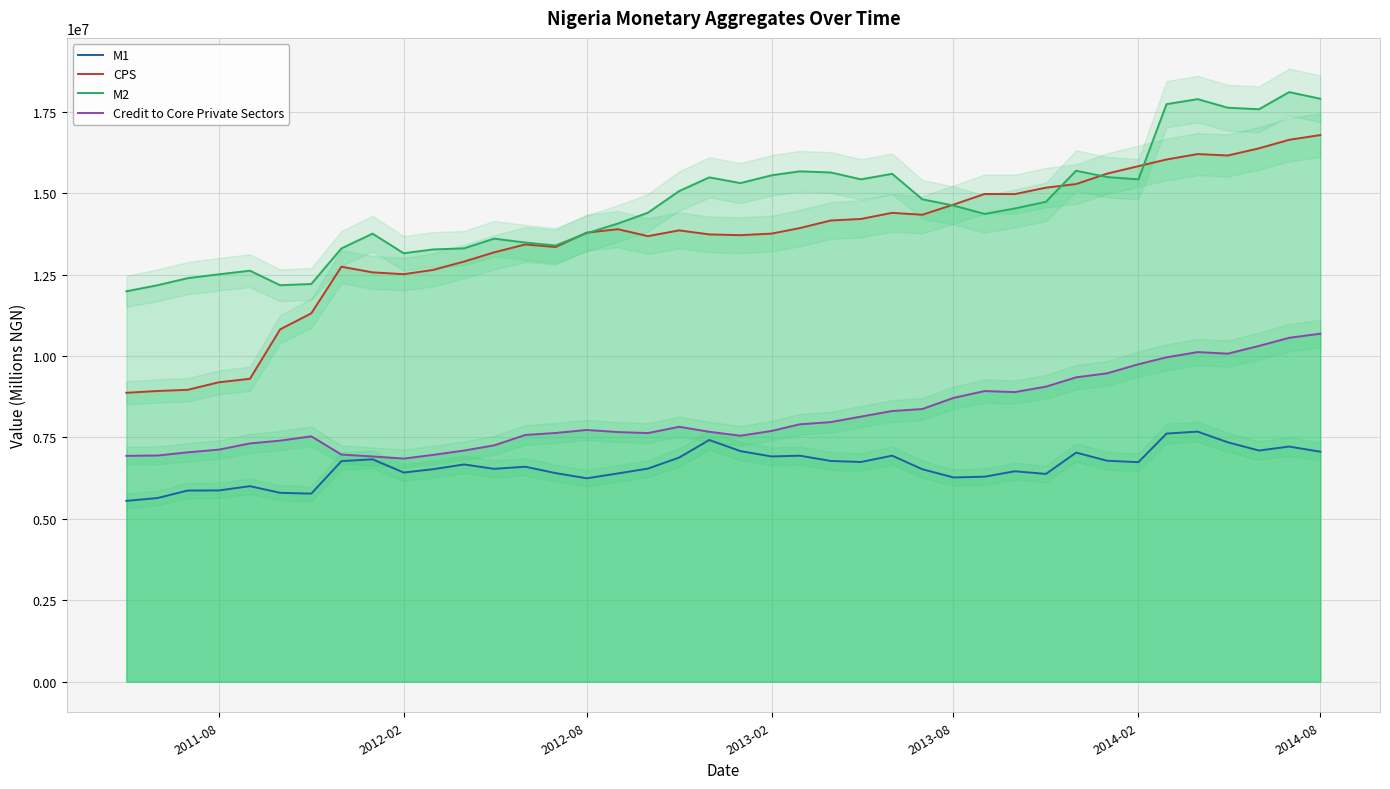

At how many categories does at least one series exceed 10041607?

40